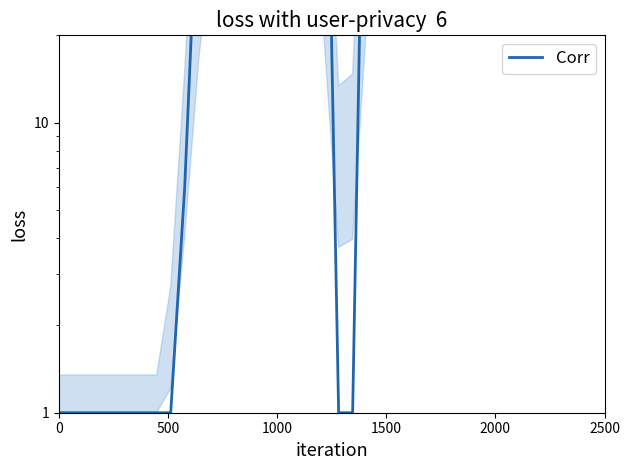

What is the average value?

483